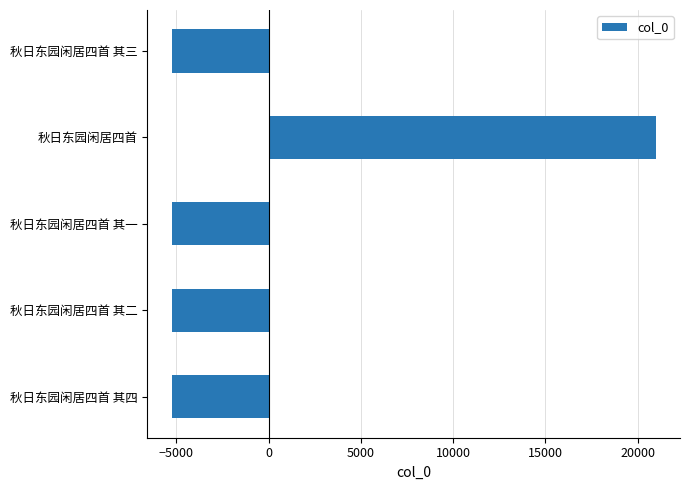

The value at 秋日东园闲居四首 is 20983.6. True or false?

True